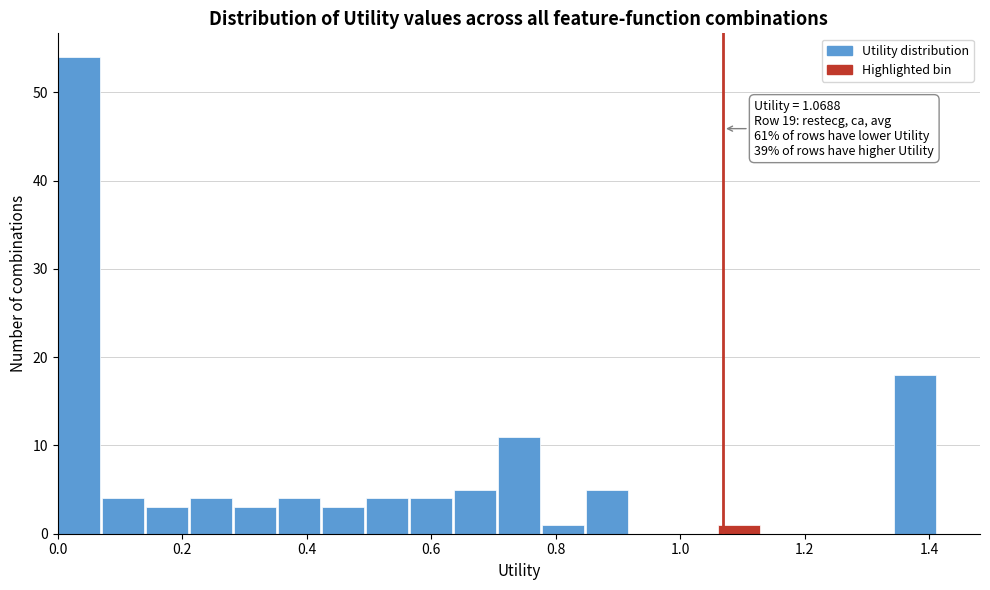

Read against the x-axis, roughly where is the centre of the tallest bar?

0.04